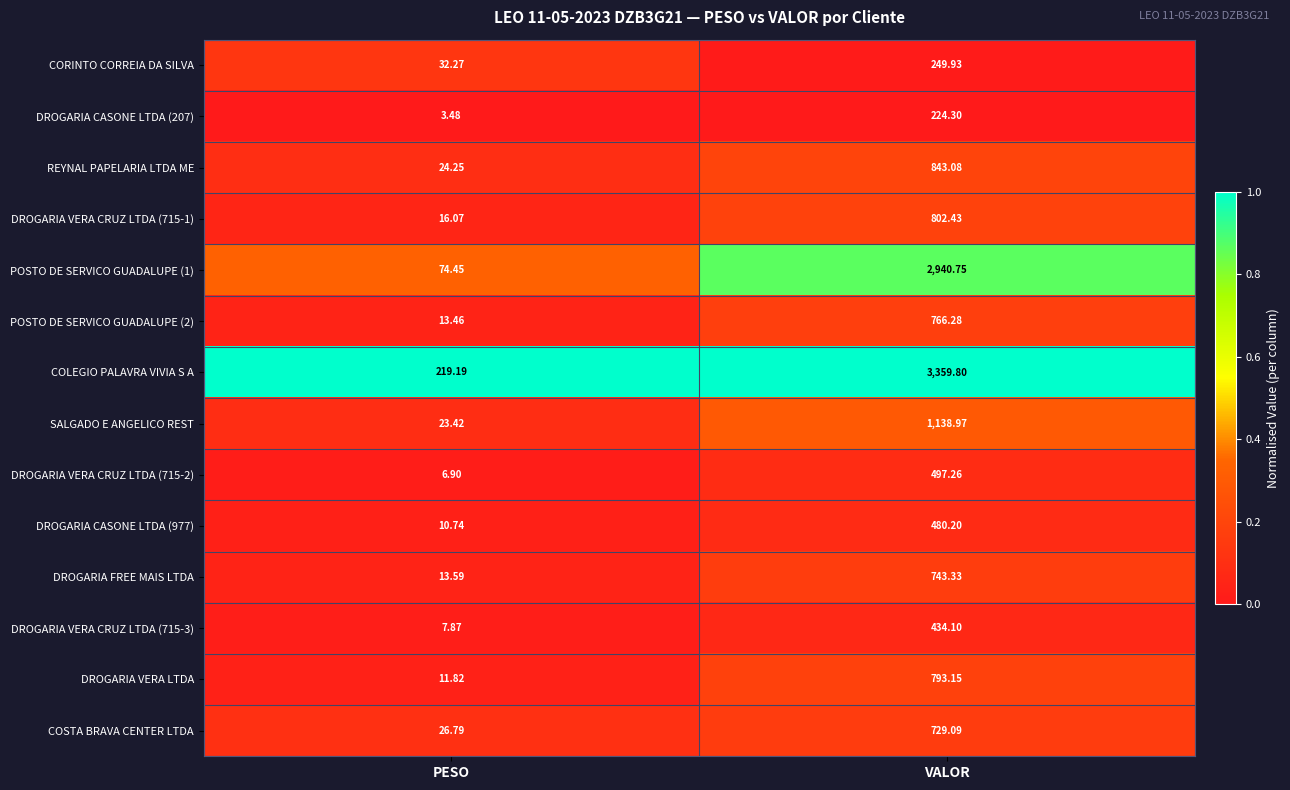

What is the total value across all series at VALOR?

14002.7